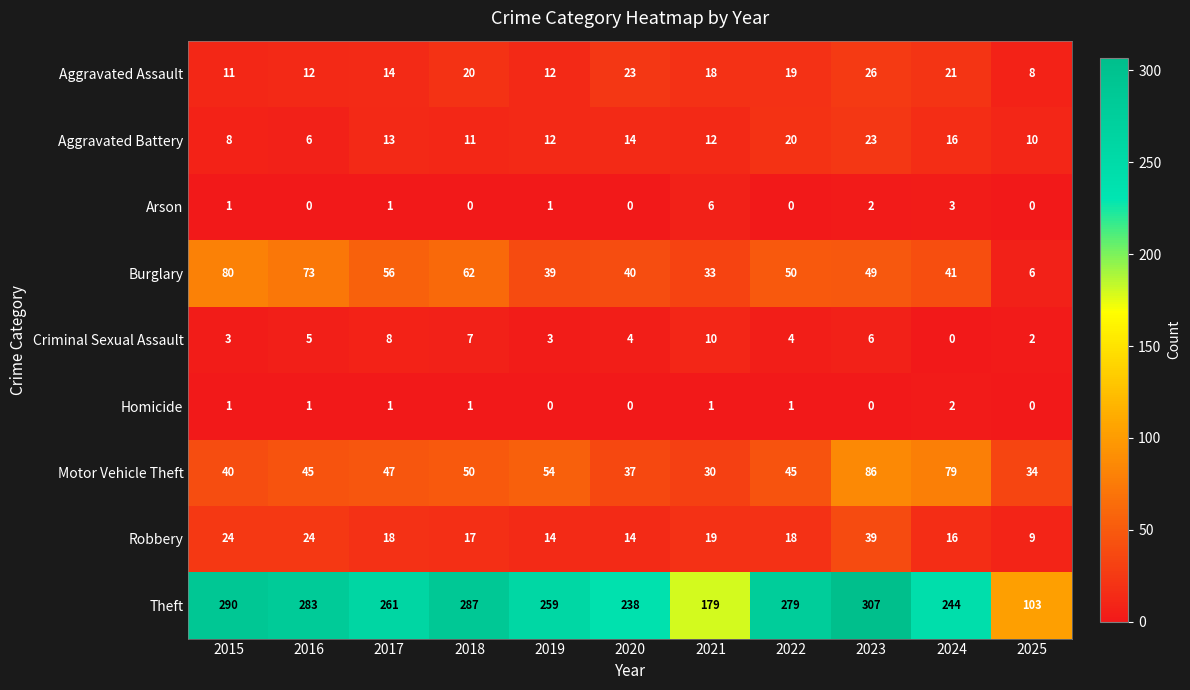

Where is Criminal Sexual Assault nearest to the value 5?

2016